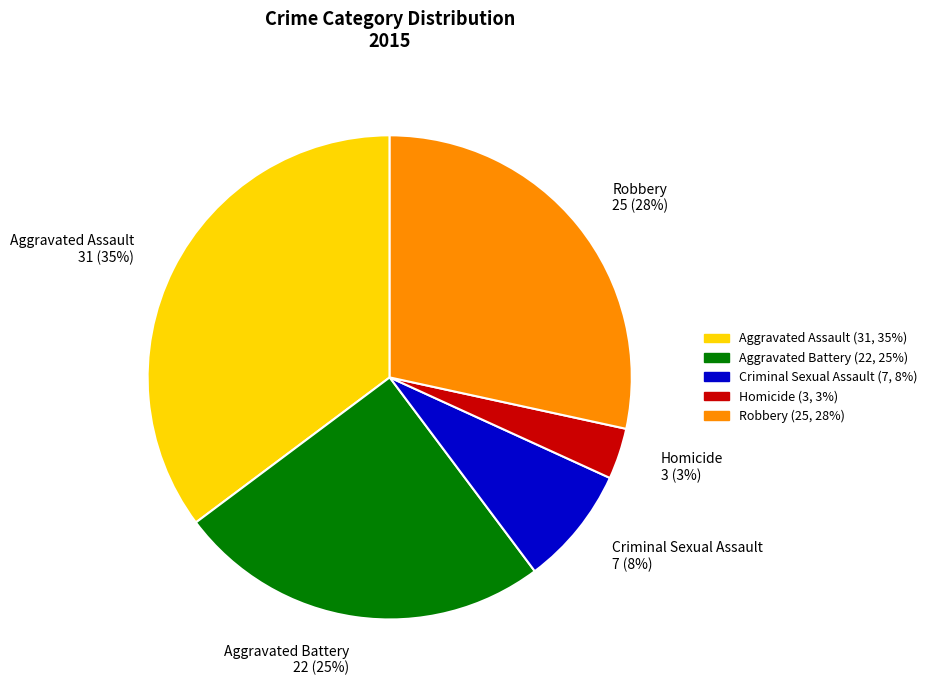

Is the sum of Homicide and Robbery greater than half?

No